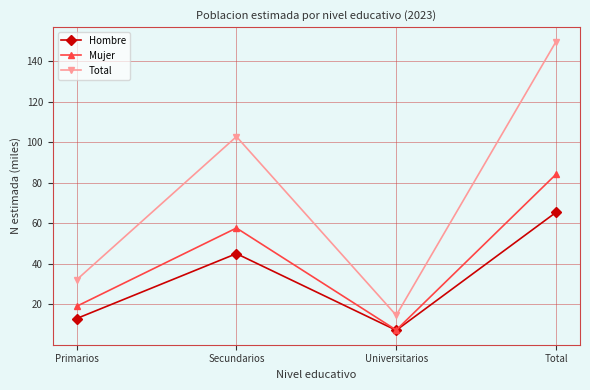

How many lines are shown in the chart?

3